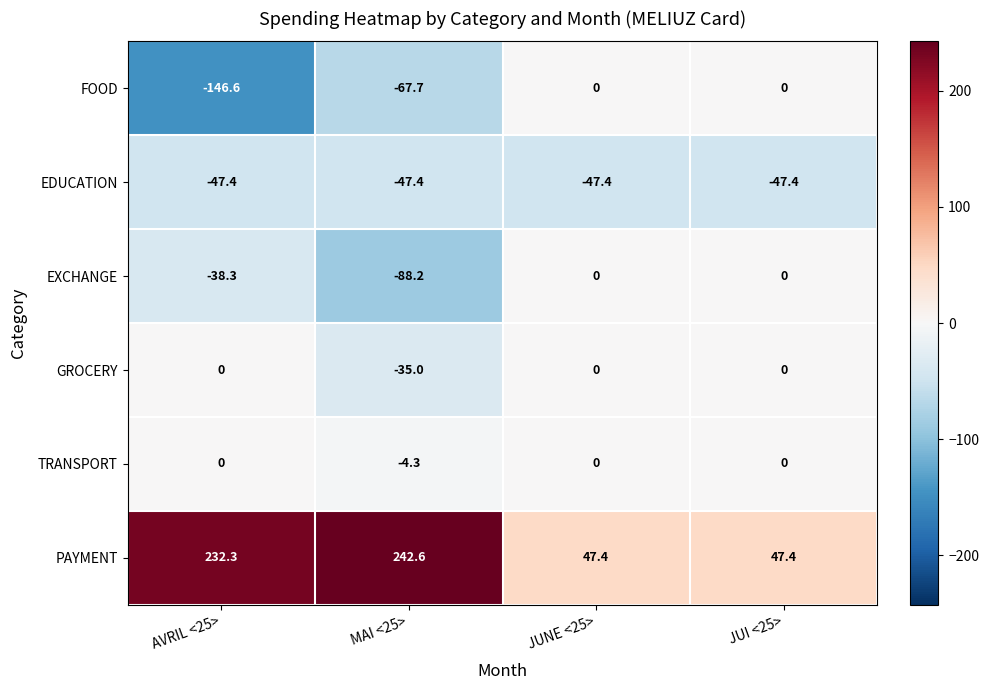

The FOOD series shows -32.7 at MAI <25>. True or false?

False